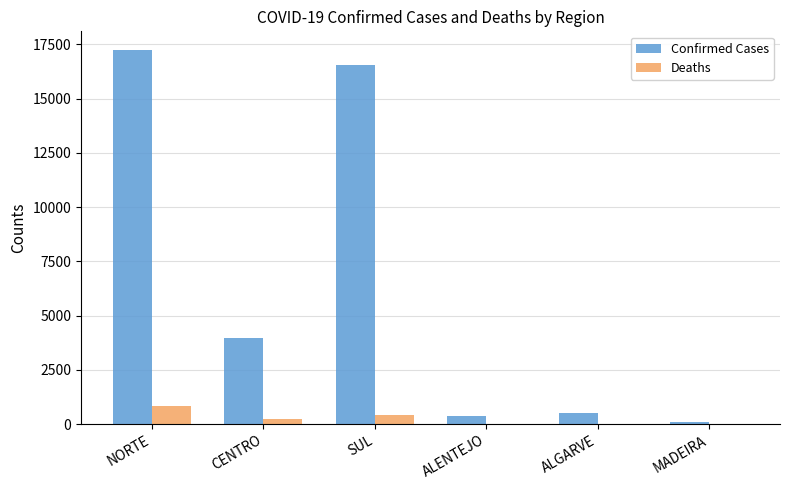

Where does the Deaths series first go above 247?

NORTE